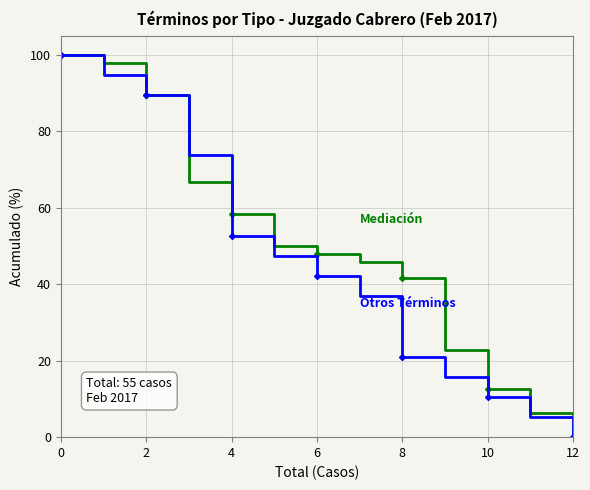

What is the greatest value displayed?

100.0